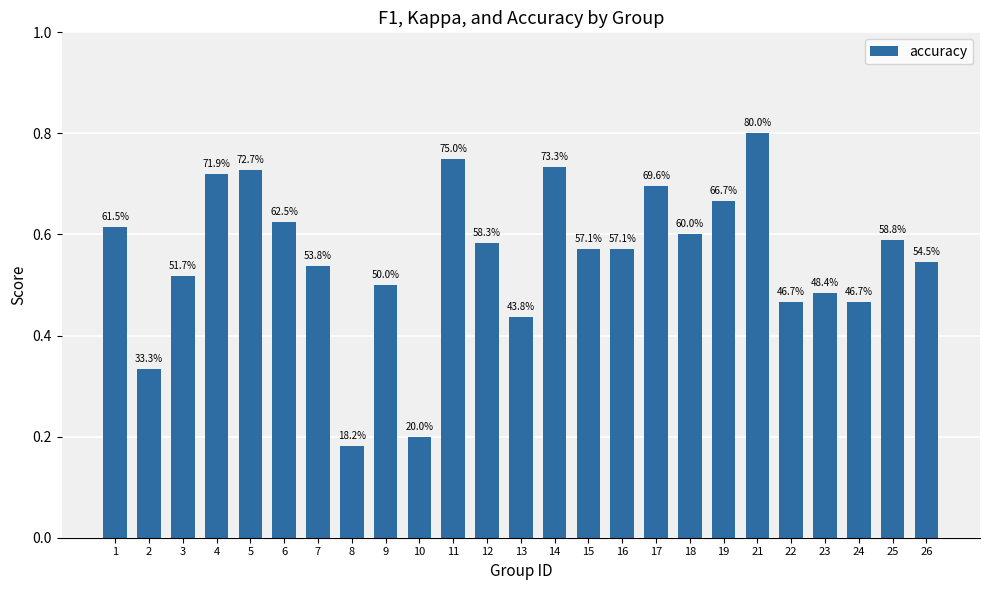

What is the sum of the values at 7 and 23?

1.0